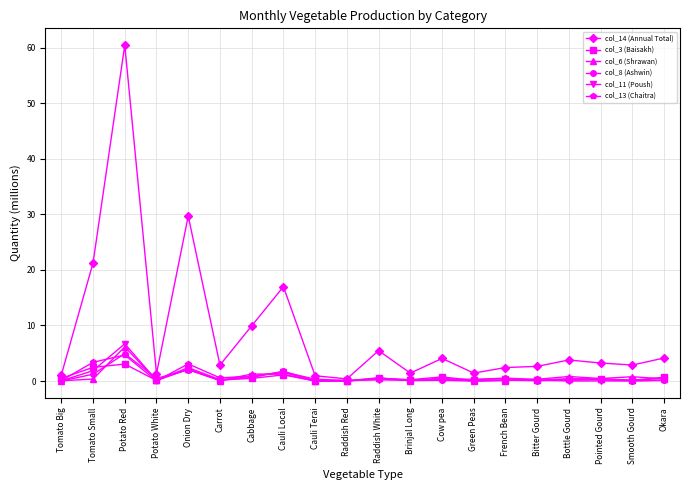

What is the highest value of the col_6 (Shrawan) series?

6.1